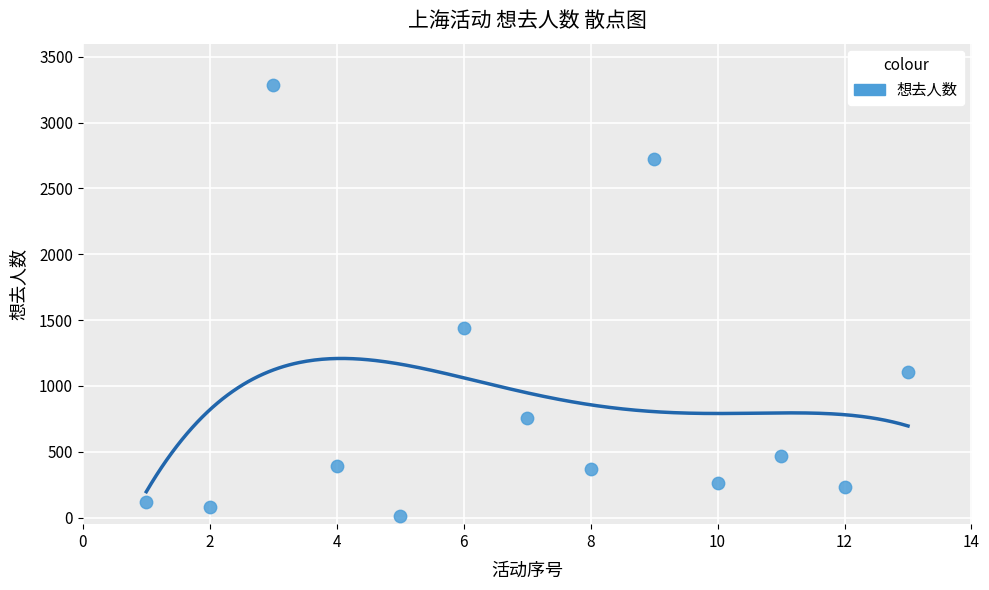

What is the range of Y values (max minus min)?

3274